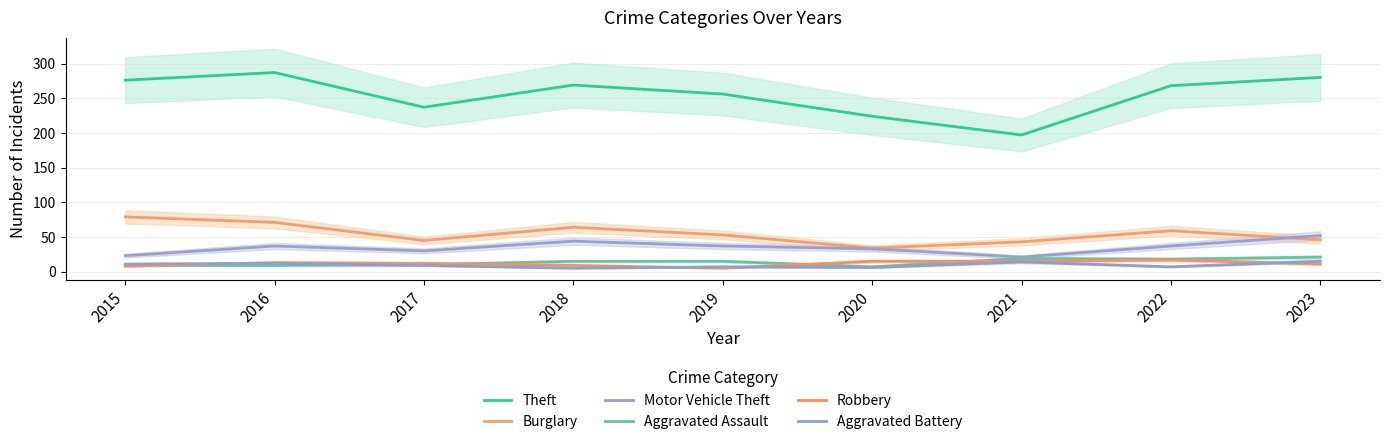

What is the total value across all series at 2015?

406